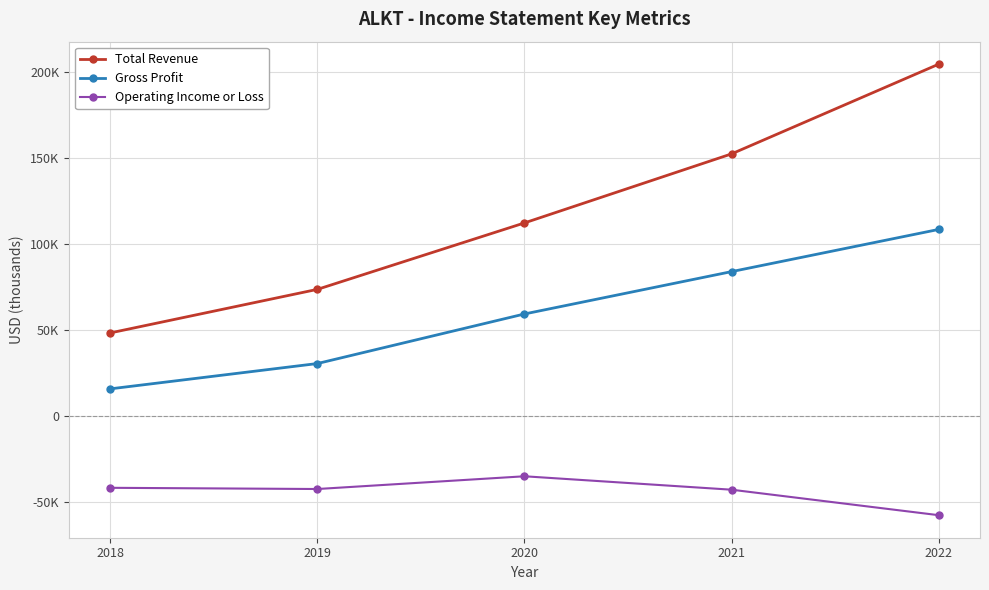

Is this an area chart (filled region under the line)?

No